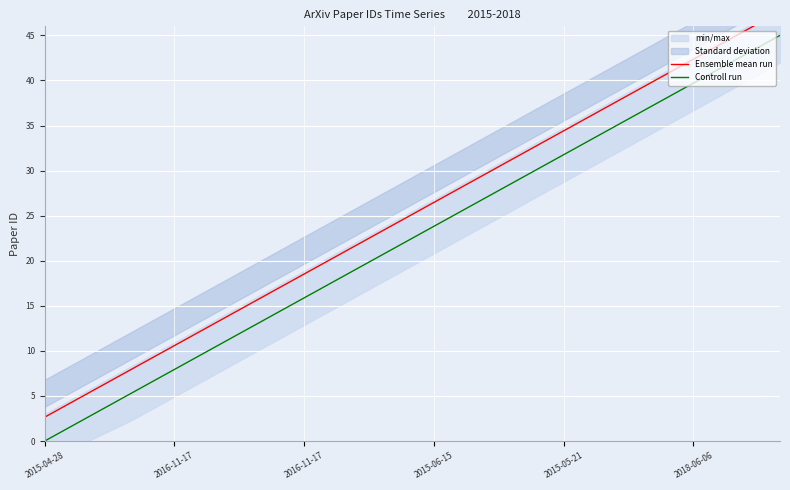

Between 2015-04-28 and 2016-11-17, which series saw the biggest shift?

Ensemble mean run